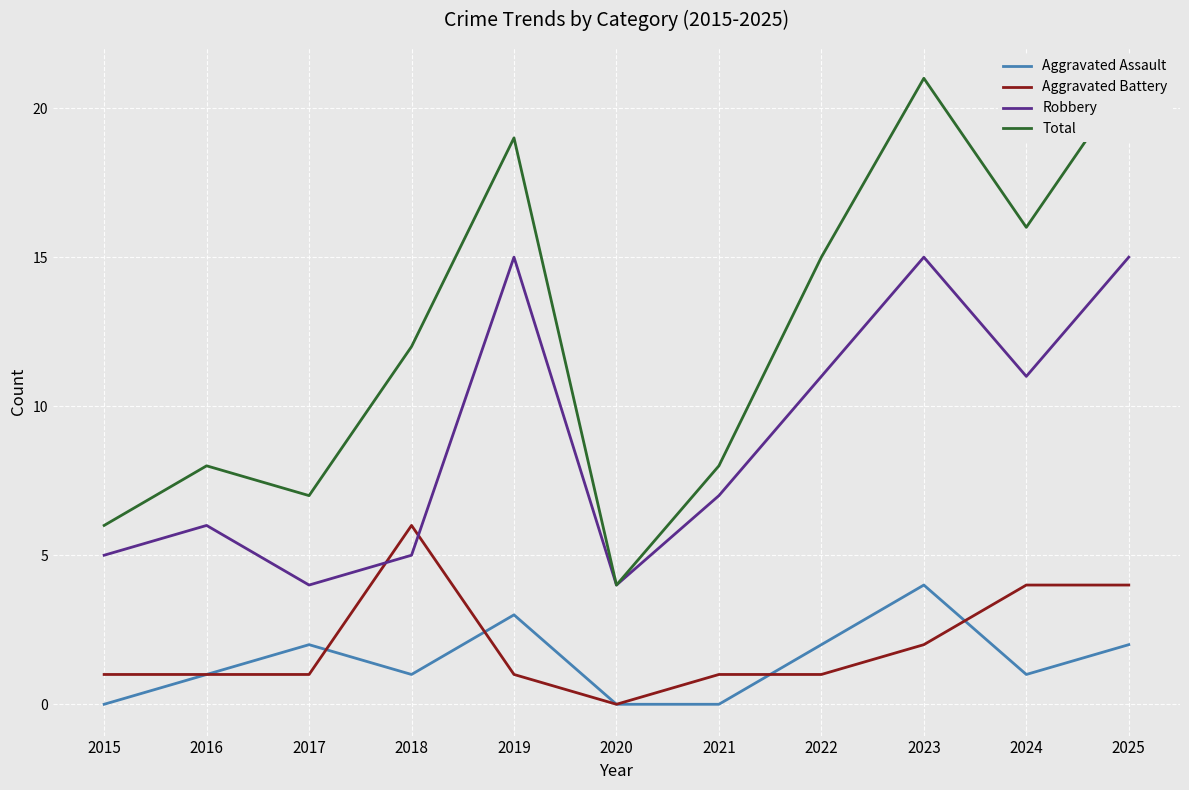

True or false: Aggravated Battery has more than 1 points higher than both neighbors.

False